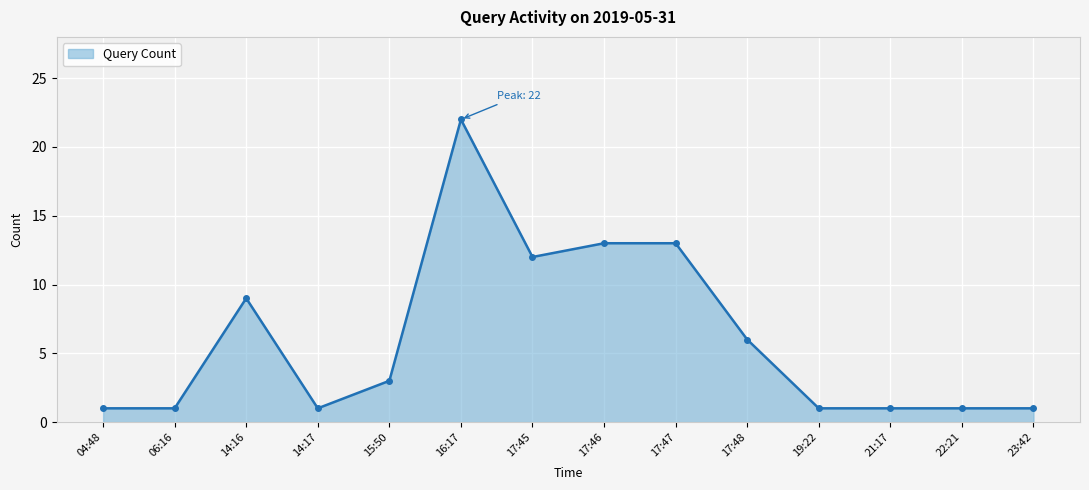

What position from the left is 06:16?

2